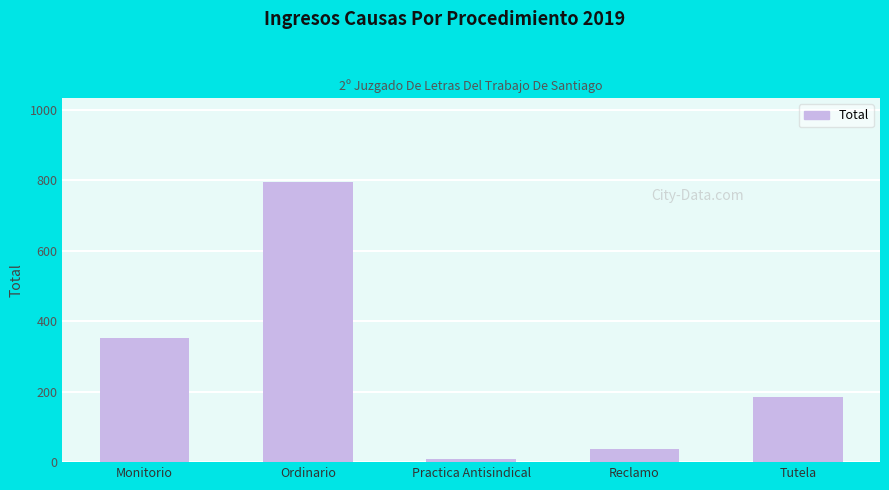

List the labels in order of value, smallest first.

Practica Antisindical, Reclamo, Tutela, Monitorio, Ordinario